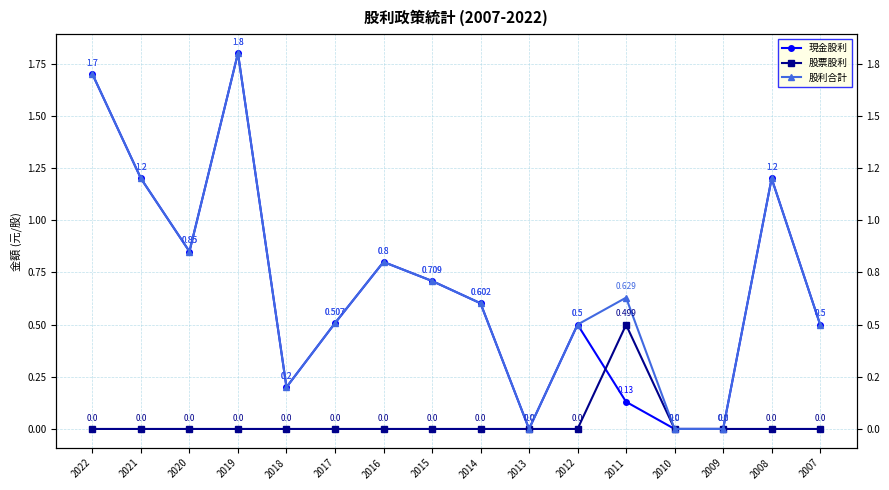

At 2013, list the series in order from smallest to largest.

現金股利, 股票股利, 股利合計